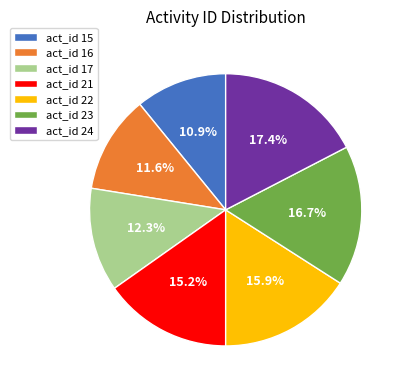

Rank the categories by value from highest to lowest.

act_id 24, act_id 23, act_id 22, act_id 21, act_id 17, act_id 16, act_id 15